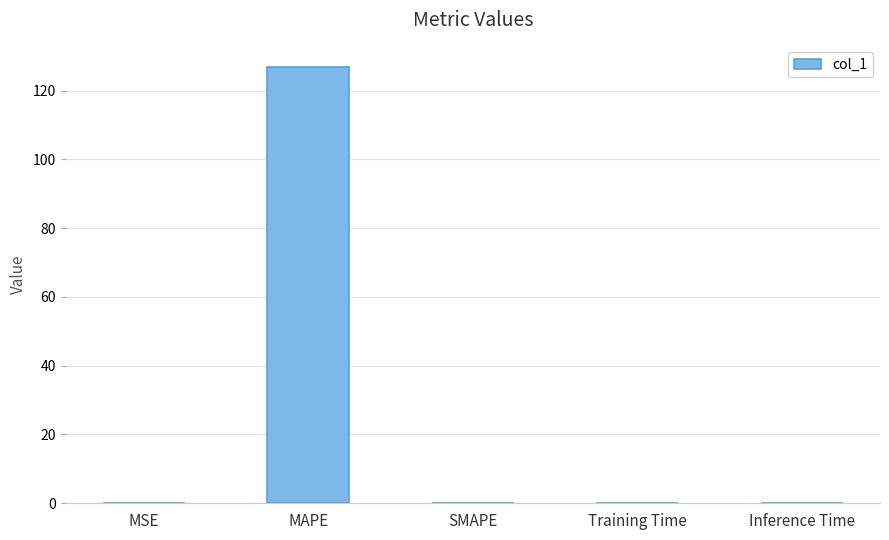

Which label corresponds to the largest value in the chart?

MAPE